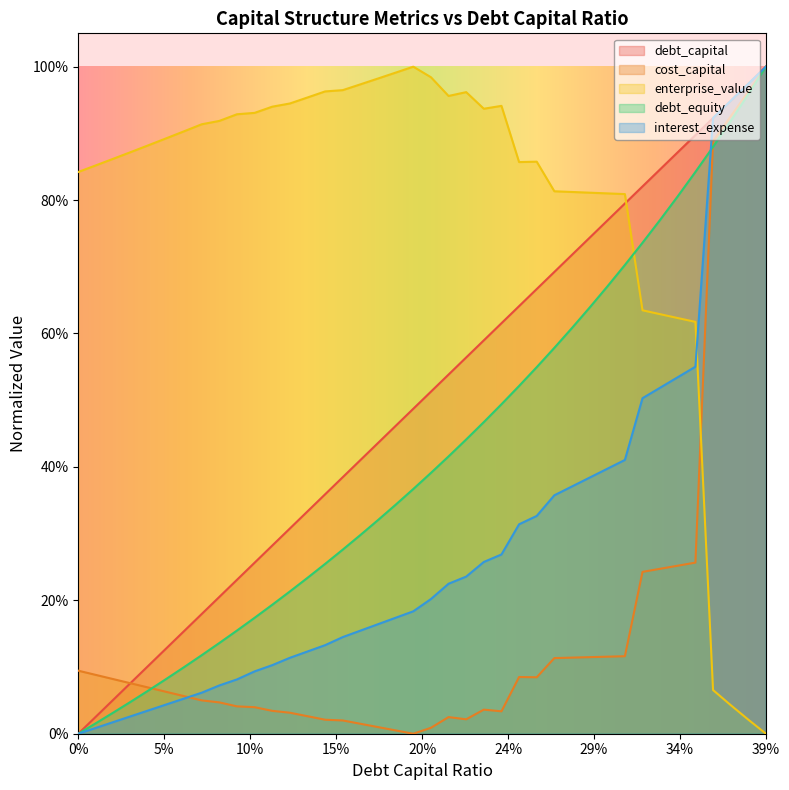

What are all the series names shown in the legend?

debt_capital, cost_capital, enterprise_value, debt_equity, interest_expense